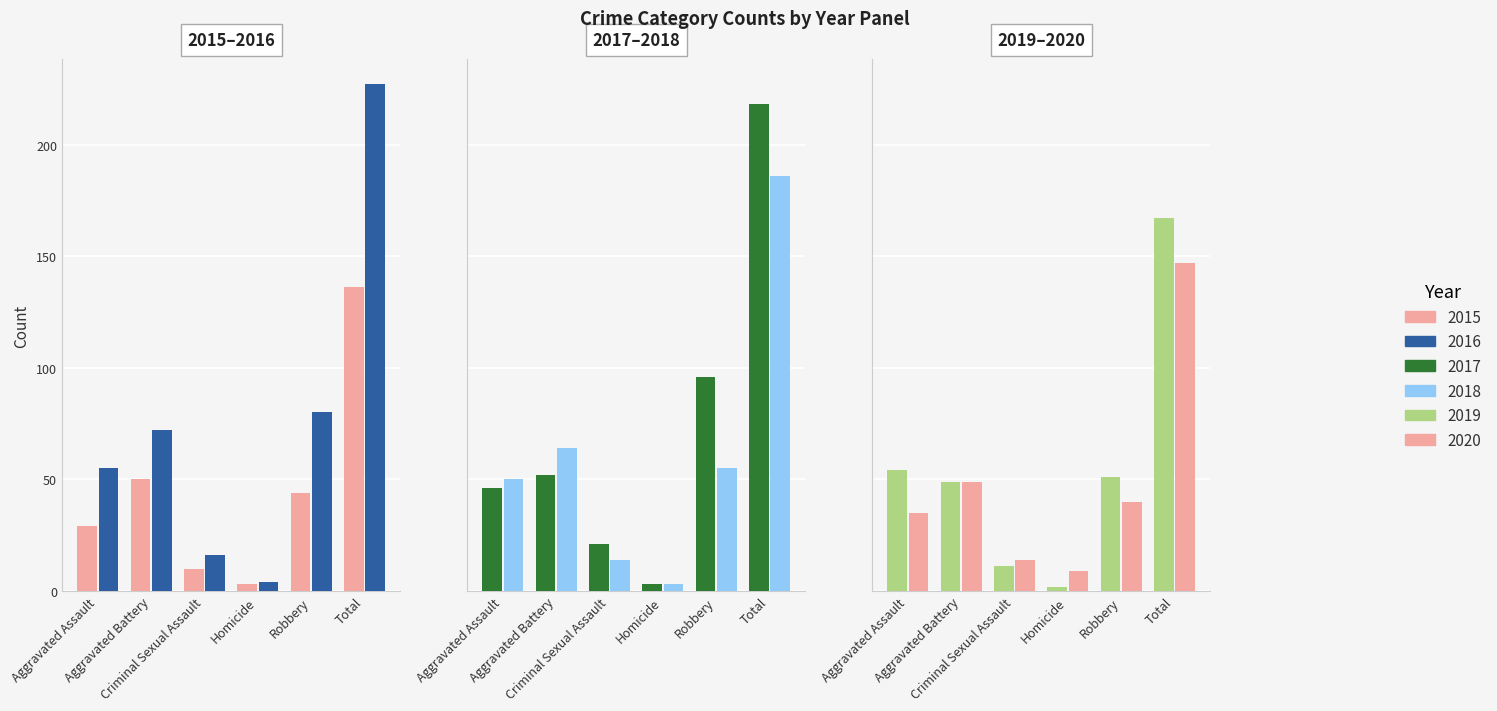

Are the bars horizontal?

No